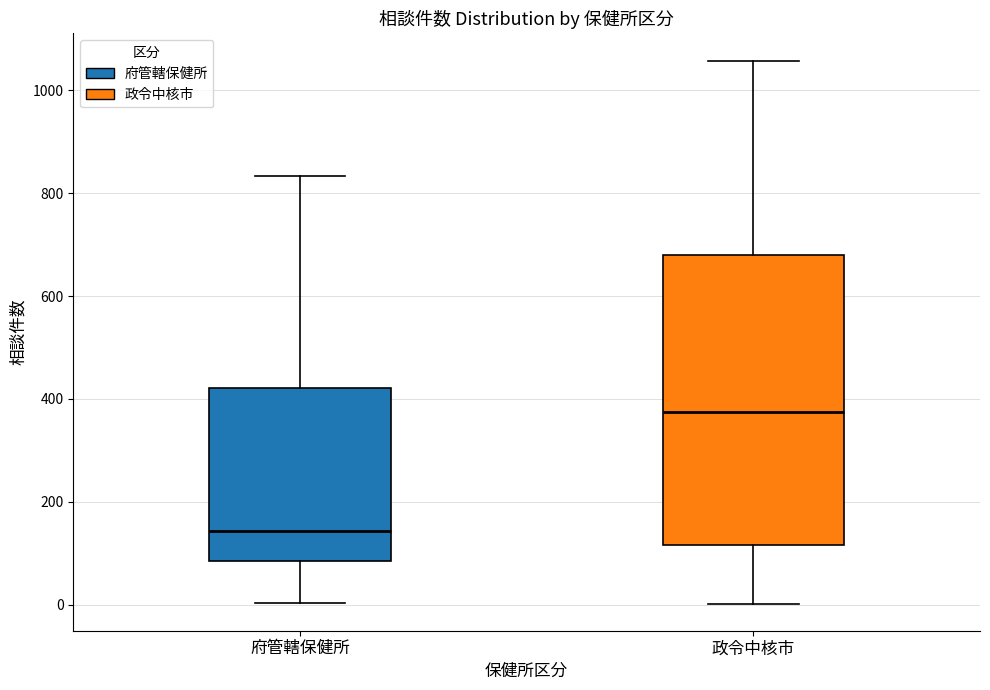

Reading left to right, read every box against the y-axis: the position of its median line, the range the box covers, and the ends of its whiskers. The values are not printed on the chart, so give them approximately, as read against the axis.

府管轄保健所: median 140, box 80 to 420, whiskers 0 to 840
政令中核市: median 380, box 120 to 680, whiskers 0 to 1060